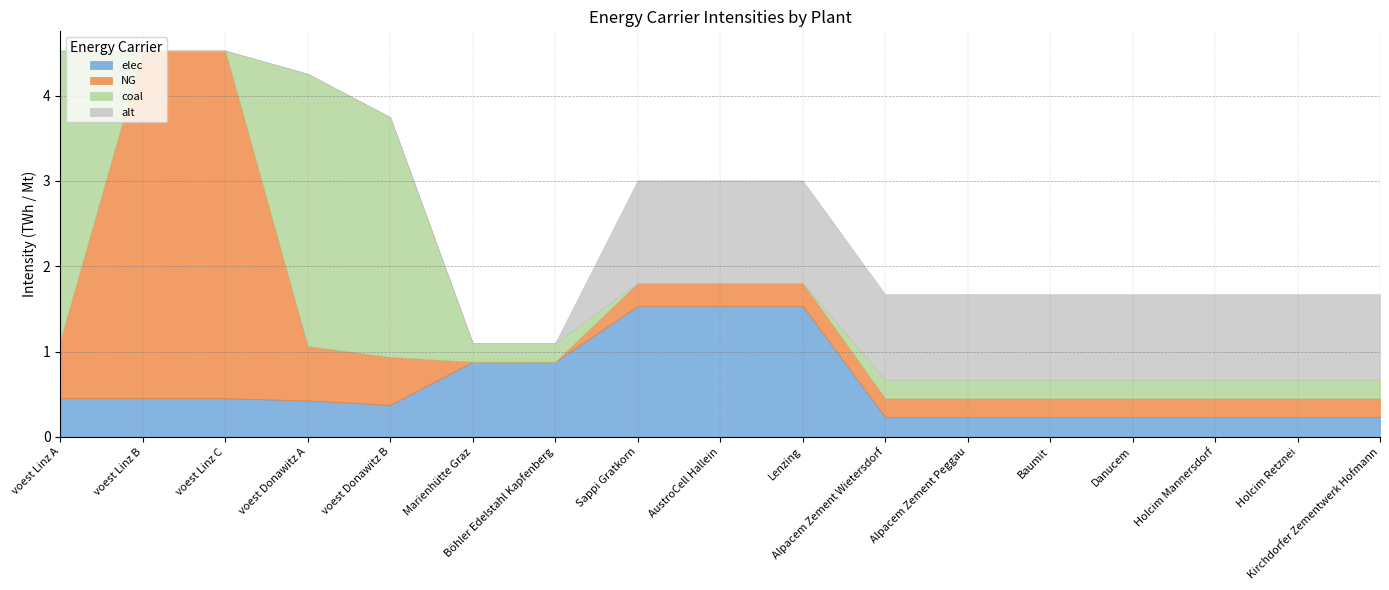

True or false: NG has more than 1 points higher than both neighbors.

False